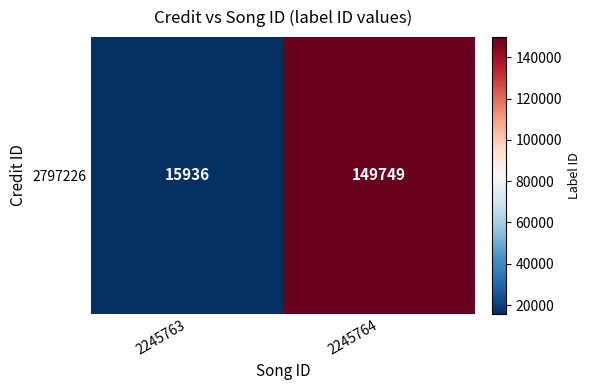

What is the difference between the maximum and minimum values?

133813